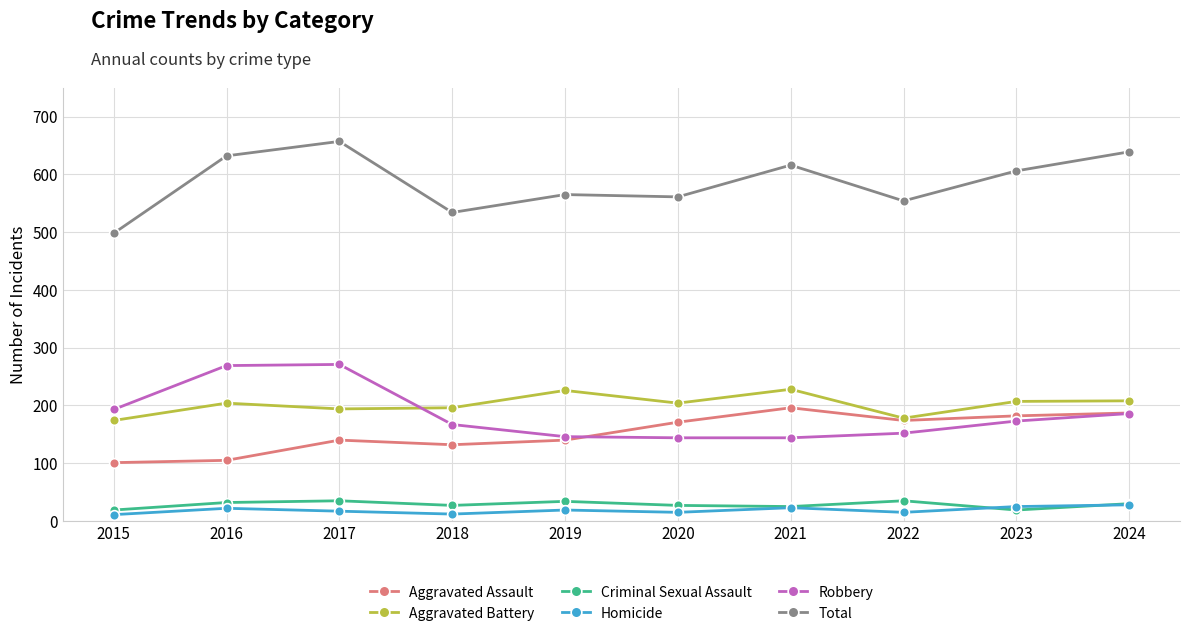

What is the value of the Aggravated Battery point at the 2nd from the left?

204